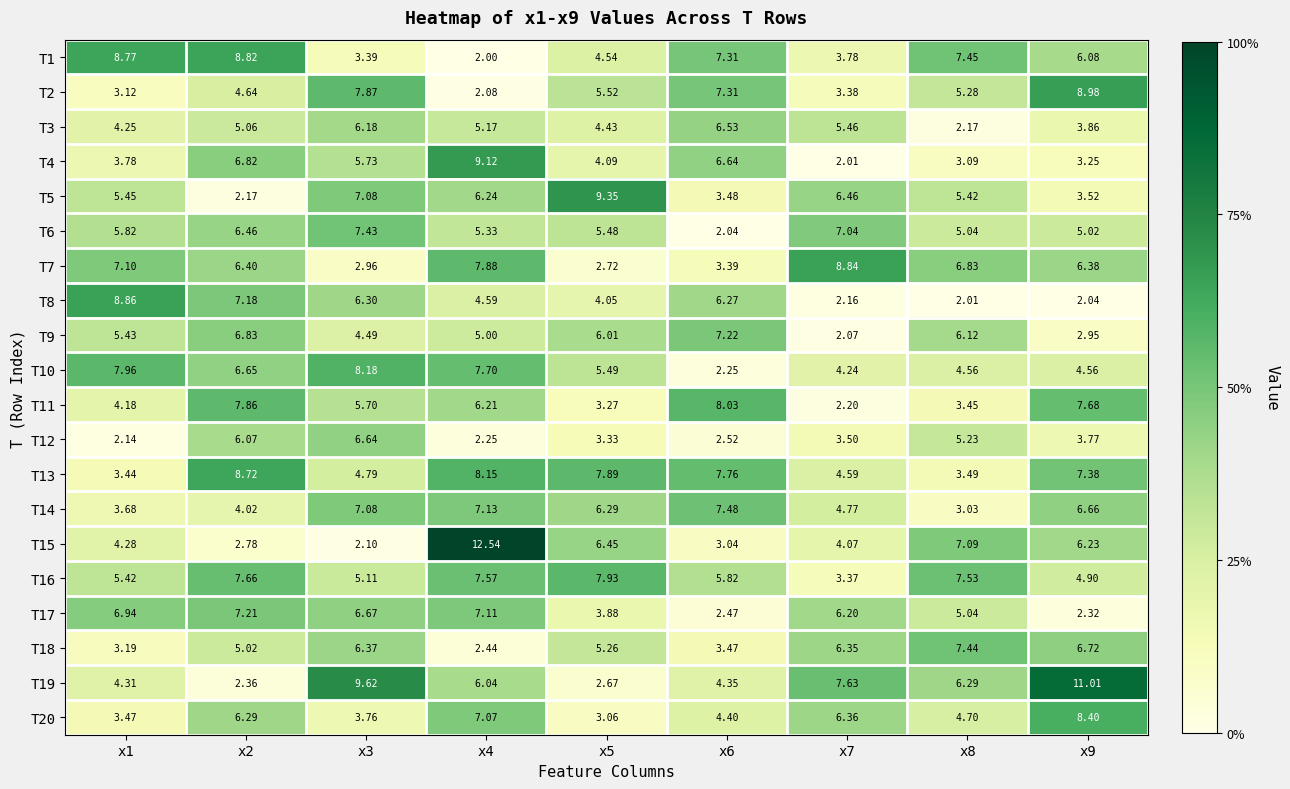

How many categories are shown in the chart?

9